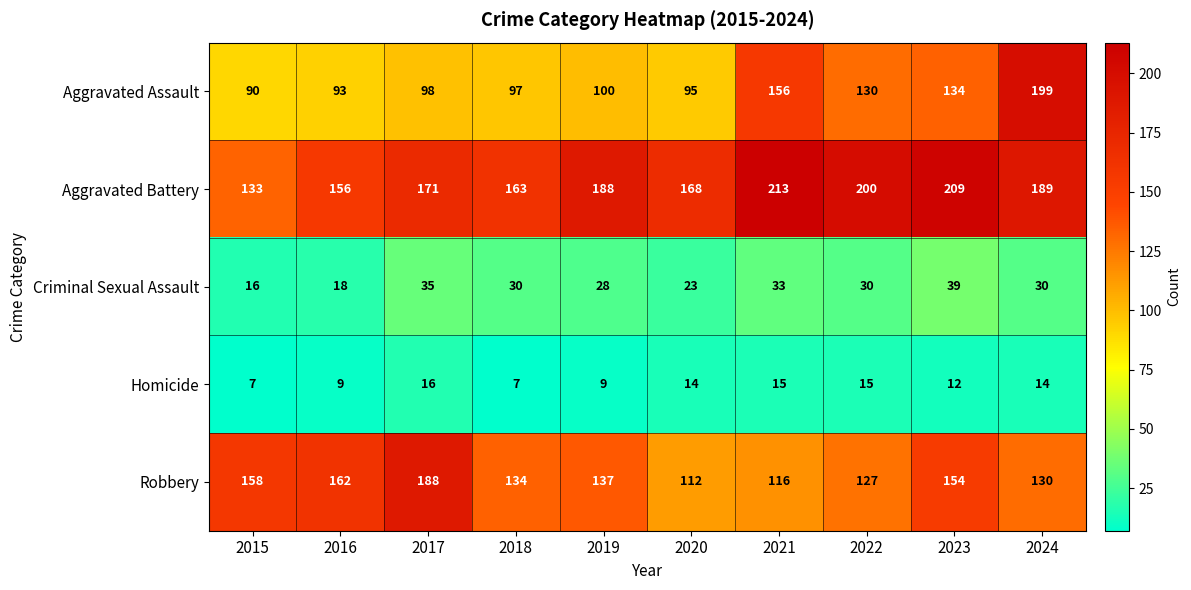

Read the Aggravated Battery value at 2022, to the nearest 10.

200